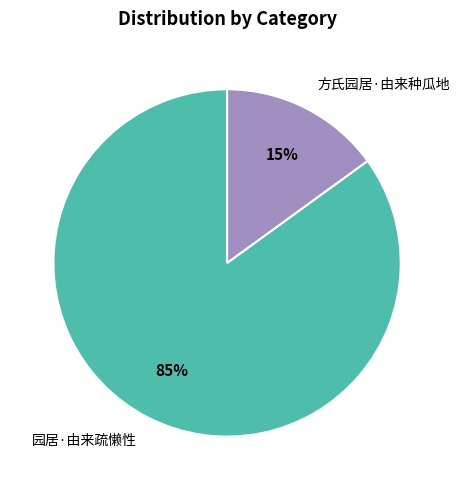

What is the largest slice in the pie chart?

园居·由来疏懒性